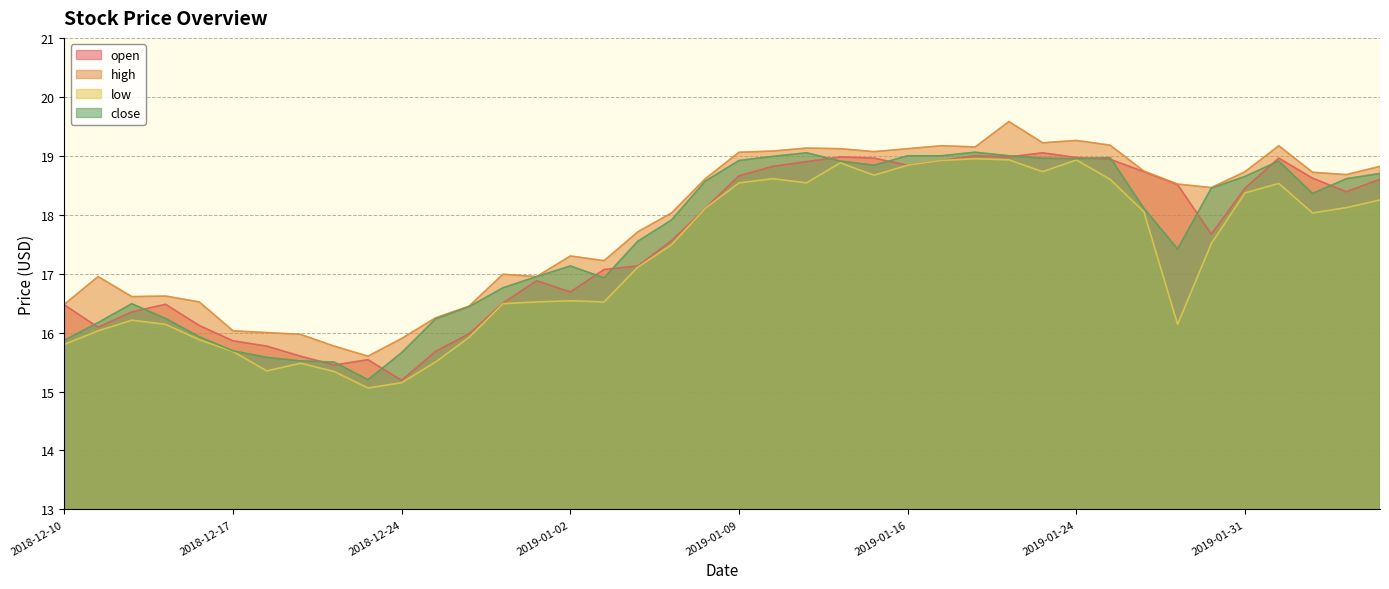

At which label does high first exceed 18?

2019-01-07